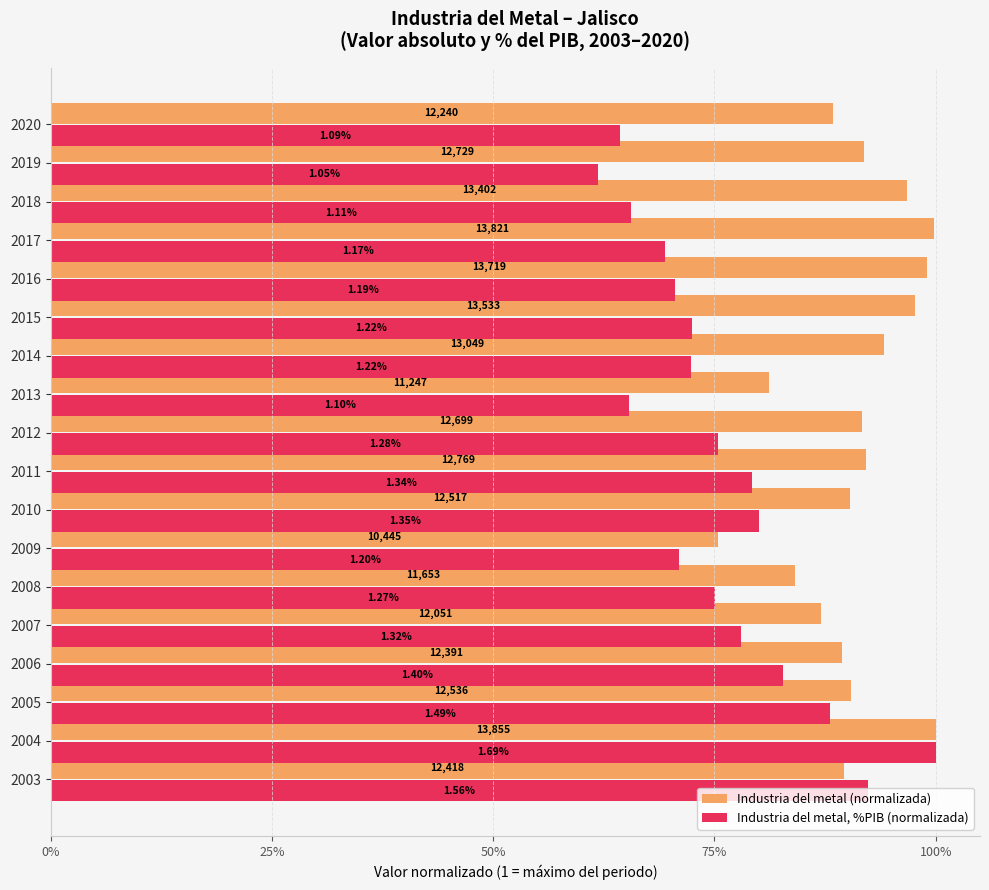

What are all the series names shown in the legend?

Industria del metal (normalizada), Industria del metal, %PIB (normalizada)